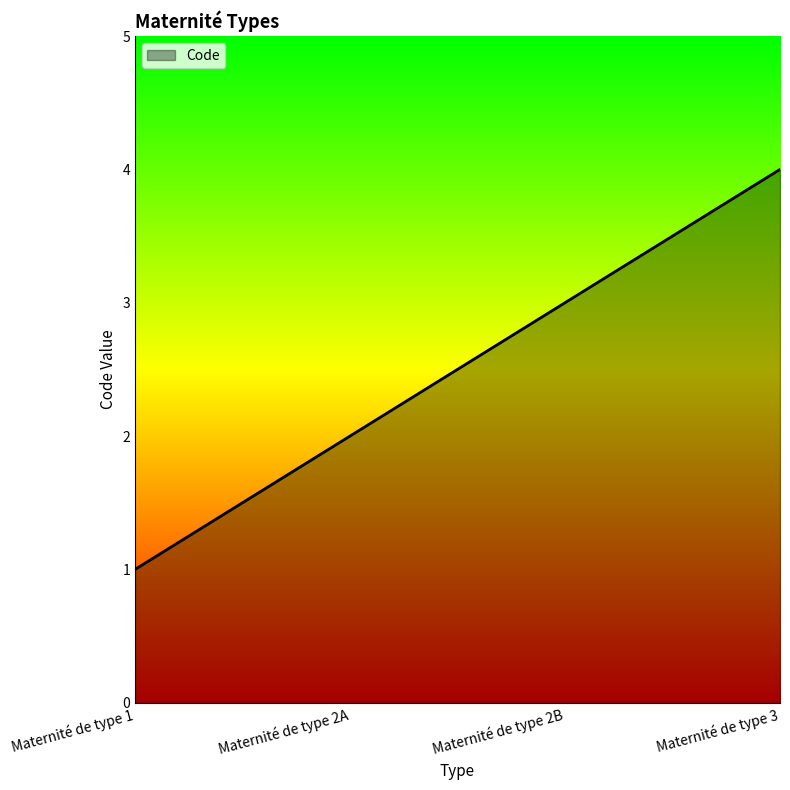

List the labels in order of value, largest first.

Maternité de type 3, Maternité de type 2B, Maternité de type 2A, Maternité de type 1